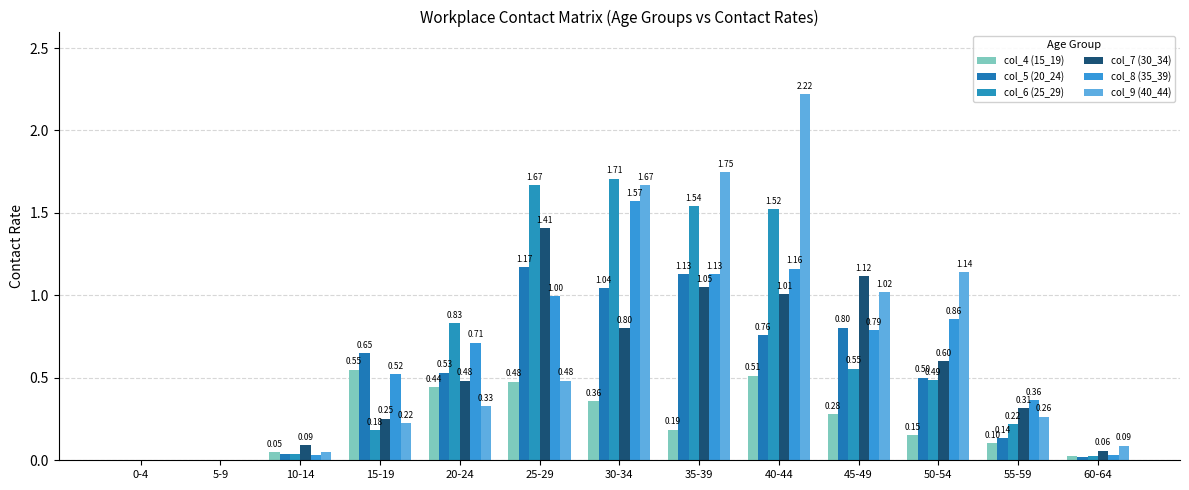

Is the value of col_4 (15_19) at 30-34 greater than the value of col_5 (20_24) at 50-54?

No